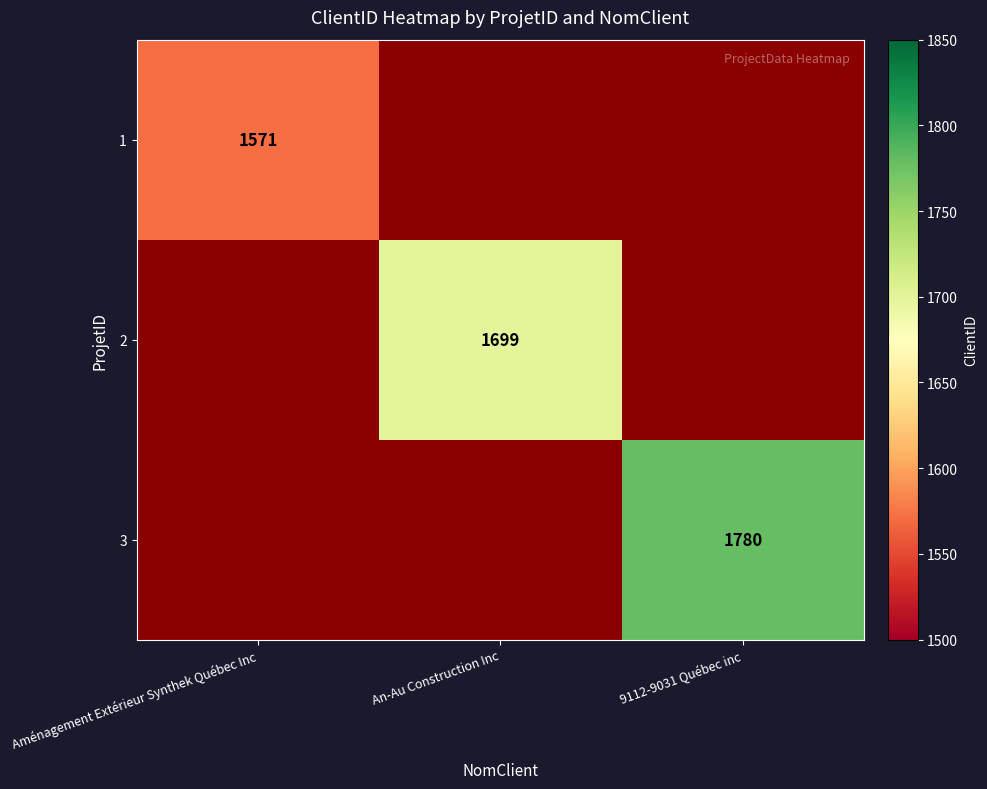

Is it true that 2 equals 1699 at An-Au Construction Inc?

True